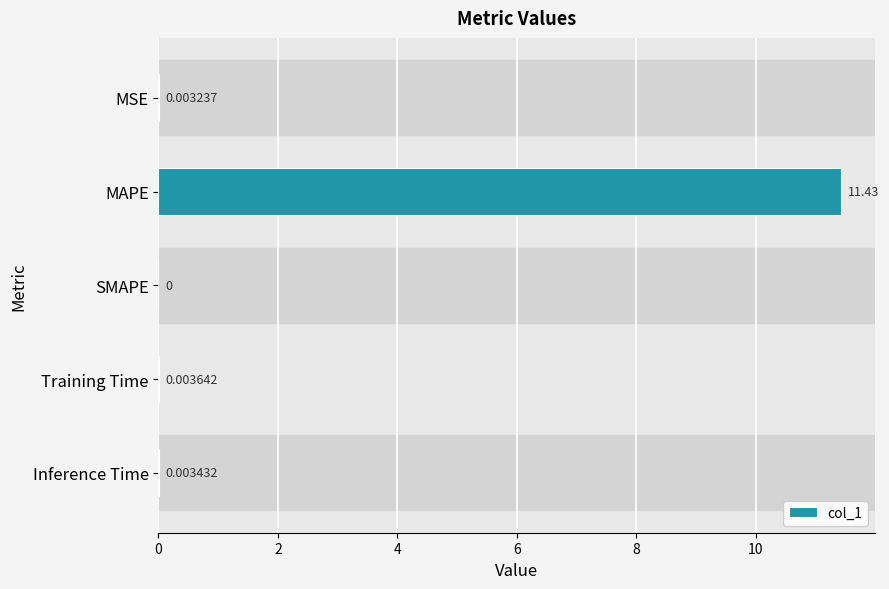

What is the greatest value displayed?

11.4